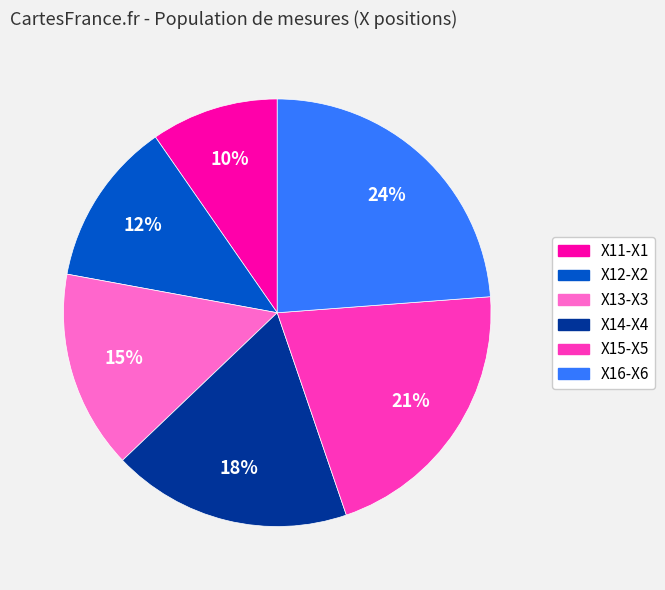

Is there a majority slice in this chart?

No